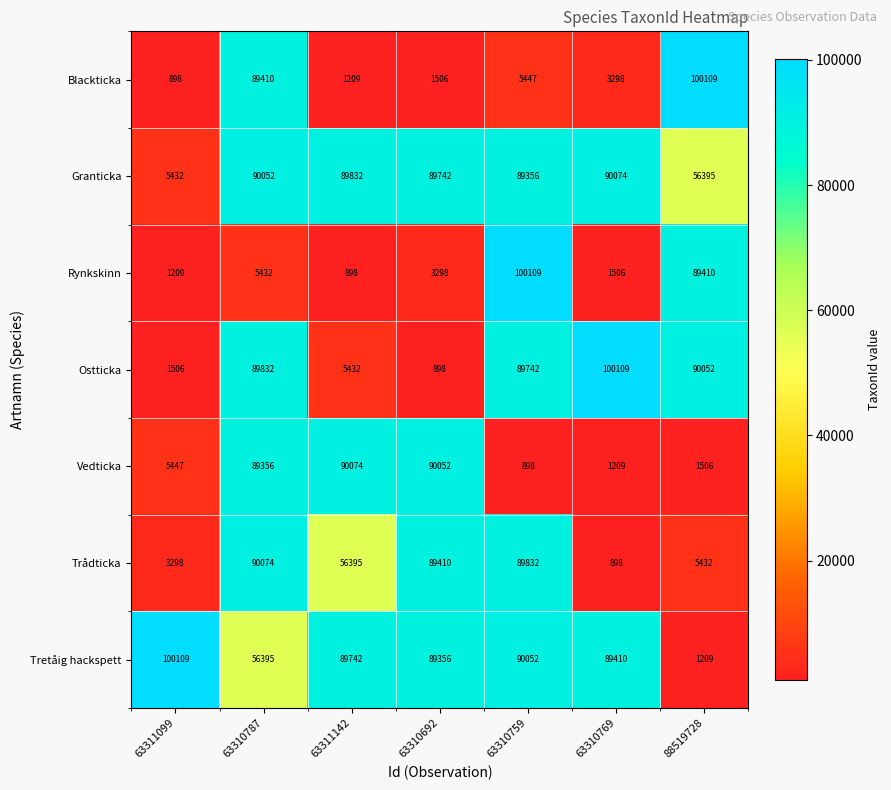

How many series are shown in this chart?

7